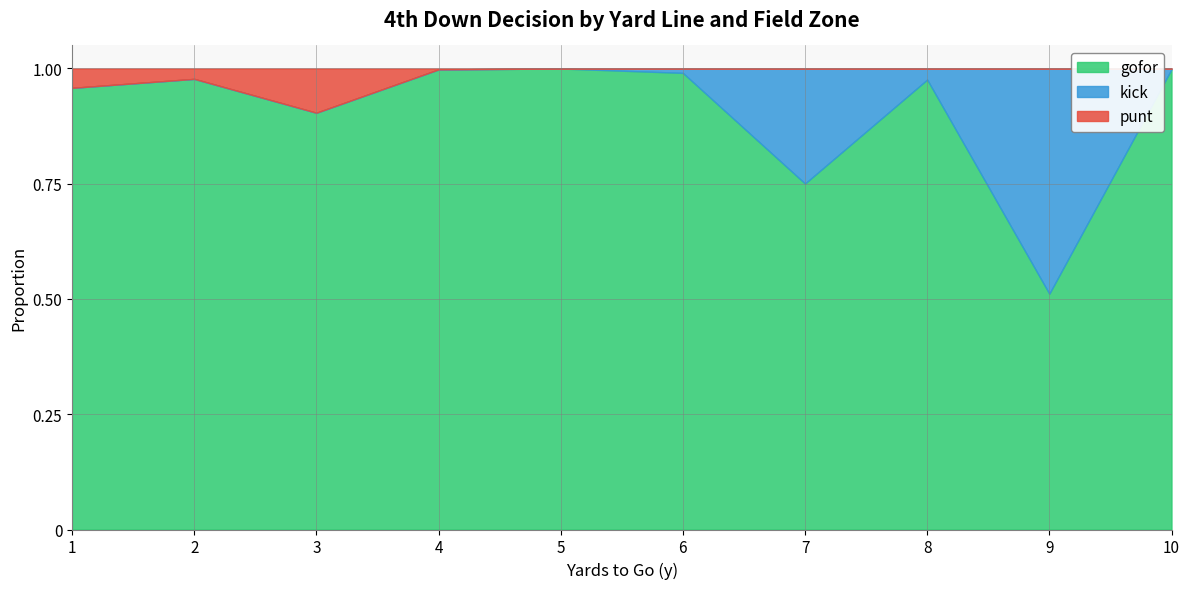

What is the total value across all series at 1?

1.0